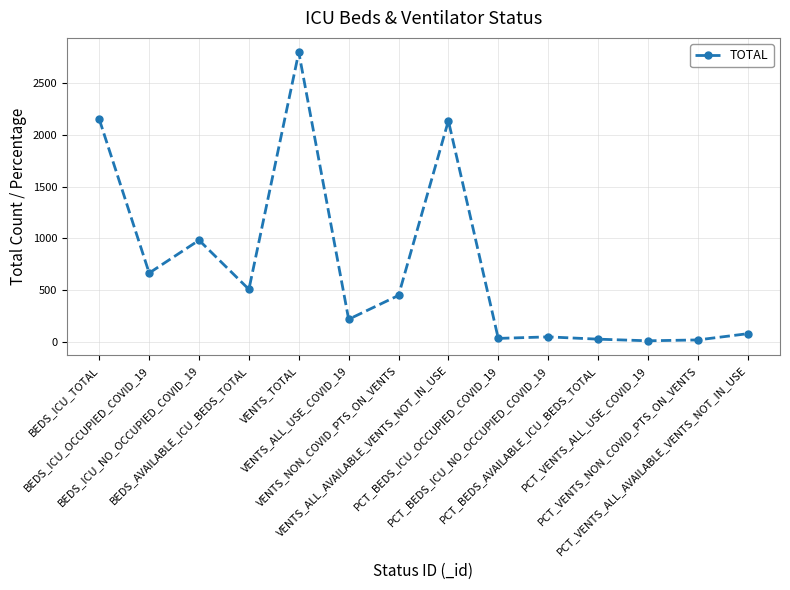

What is the label of the 13th point from the right?

BEDS_ICU_OCCUPIED_COVID_19